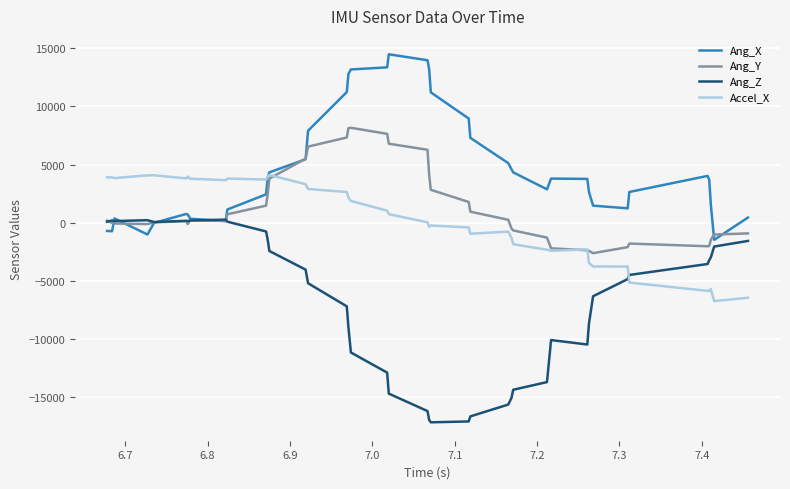

List the series in order of their peak value, highest first.

Ang_X, Ang_Y, Accel_X, Ang_Z